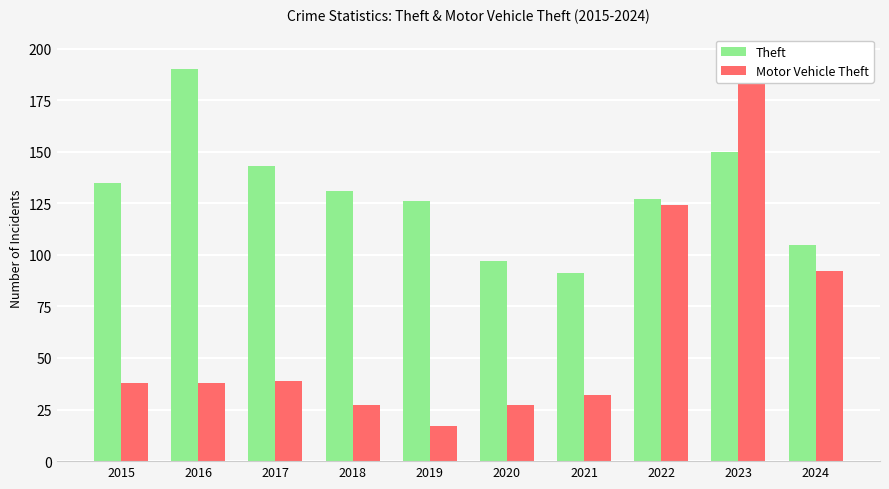

What is the average value of the Theft series?

130